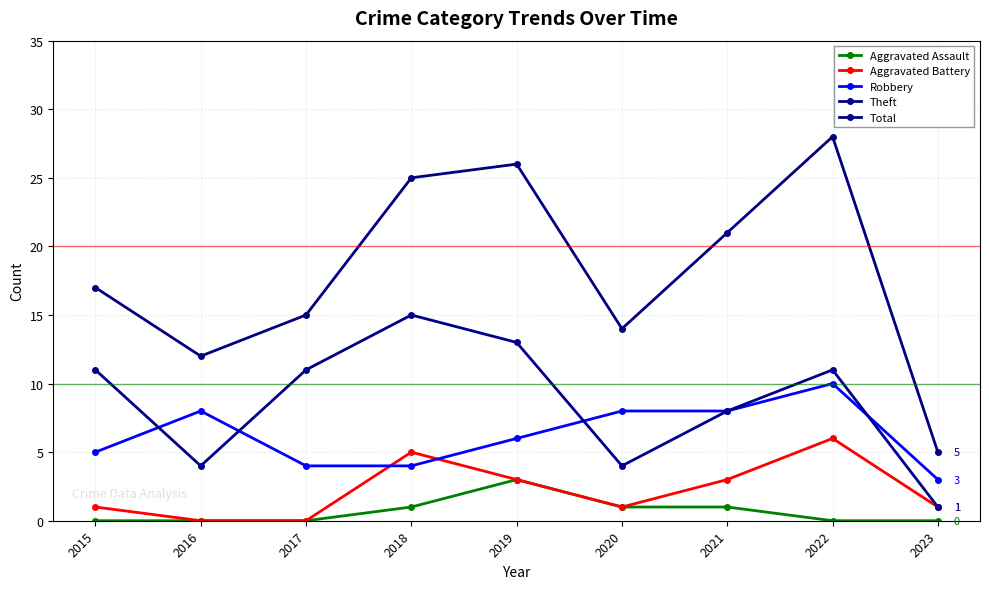

Reading right to left, transcribe all the data shown in this chart.

Aggravated Assault: 0	0	1	1	3	1	0	0	0
Aggravated Battery: 1	6	3	1	3	5	0	0	1
Robbery: 3	10	8	8	6	4	4	8	5
Theft: 1	11	8	4	13	15	11	4	11
Total: 5	28	21	14	26	25	15	12	17